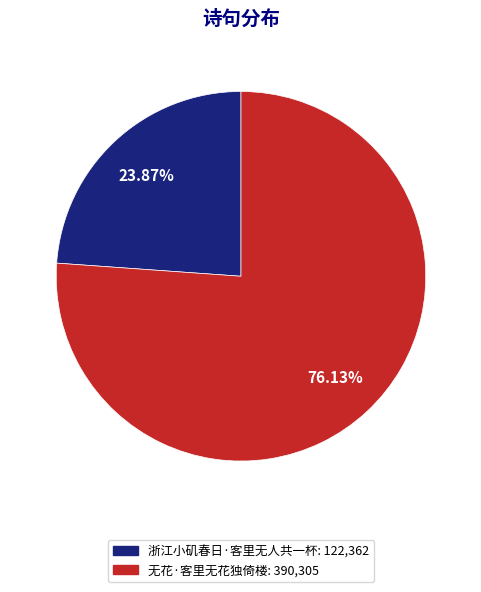

Does 无花·客里无花独倚楼 account for over 50% of the chart?

Yes